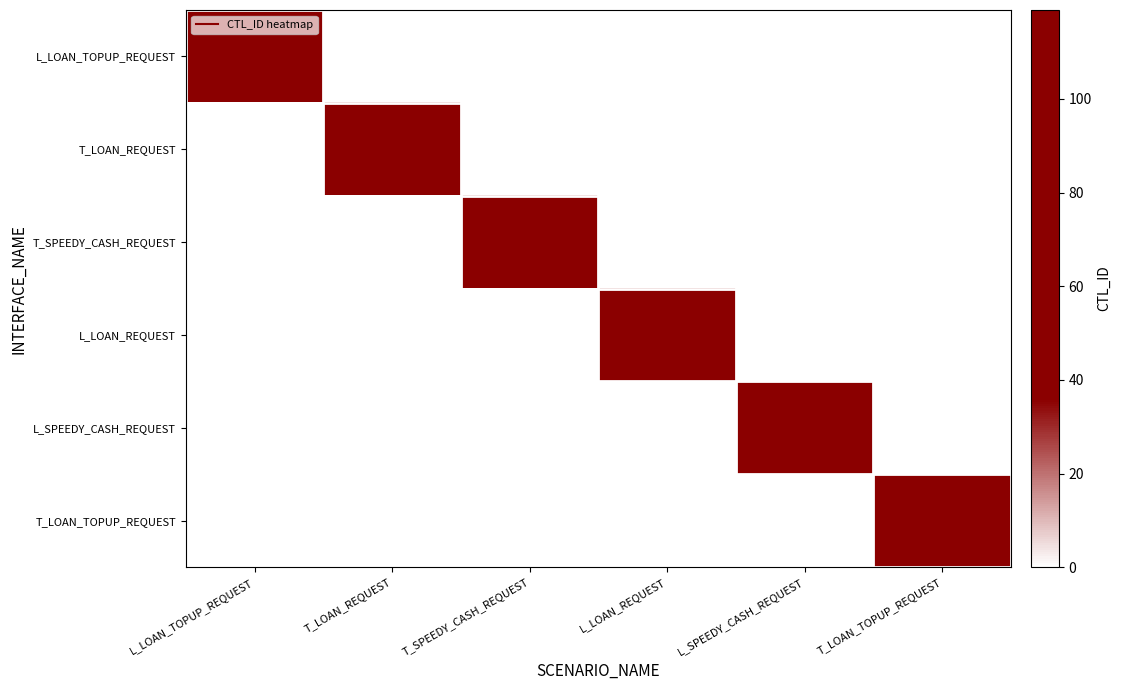

Reading left to right, transcribe all the data shown in this chart.

L_LOAN_TOPUP_REQUEST: L_LOAN_TOPUP_REQUEST=119	T_LOAN_REQUEST=0	T_SPEEDY_CASH_REQUEST=0	L_LOAN_REQUEST=0	L_SPEEDY_CASH_REQUEST=0	T_LOAN_TOPUP_REQUEST=0
T_LOAN_REQUEST: L_LOAN_TOPUP_REQUEST=0	T_LOAN_REQUEST=119	T_SPEEDY_CASH_REQUEST=0	L_LOAN_REQUEST=0	L_SPEEDY_CASH_REQUEST=0	T_LOAN_TOPUP_REQUEST=0
T_SPEEDY_CASH_REQUEST: L_LOAN_TOPUP_REQUEST=0	T_LOAN_REQUEST=0	T_SPEEDY_CASH_REQUEST=119	L_LOAN_REQUEST=0	L_SPEEDY_CASH_REQUEST=0	T_LOAN_TOPUP_REQUEST=0
L_LOAN_REQUEST: L_LOAN_TOPUP_REQUEST=0	T_LOAN_REQUEST=0	T_SPEEDY_CASH_REQUEST=0	L_LOAN_REQUEST=119	L_SPEEDY_CASH_REQUEST=0	T_LOAN_TOPUP_REQUEST=0
L_SPEEDY_CASH_REQUEST: L_LOAN_TOPUP_REQUEST=0	T_LOAN_REQUEST=0	T_SPEEDY_CASH_REQUEST=0	L_LOAN_REQUEST=0	L_SPEEDY_CASH_REQUEST=119	T_LOAN_TOPUP_REQUEST=0
T_LOAN_TOPUP_REQUEST: L_LOAN_TOPUP_REQUEST=0	T_LOAN_REQUEST=0	T_SPEEDY_CASH_REQUEST=0	L_LOAN_REQUEST=0	L_SPEEDY_CASH_REQUEST=0	T_LOAN_TOPUP_REQUEST=119